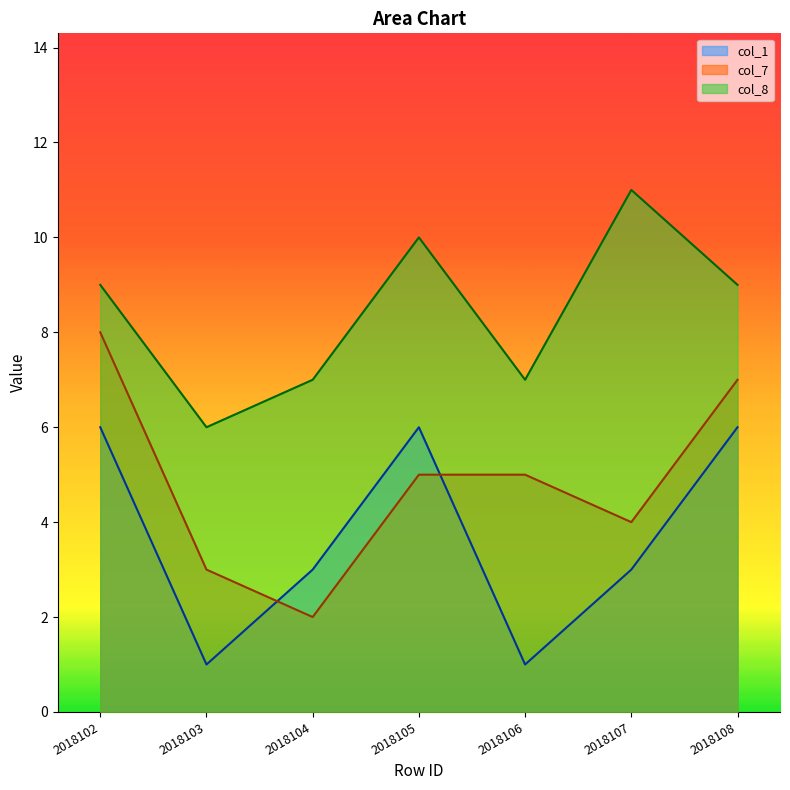

Which series has the widest spread of values?

col_7